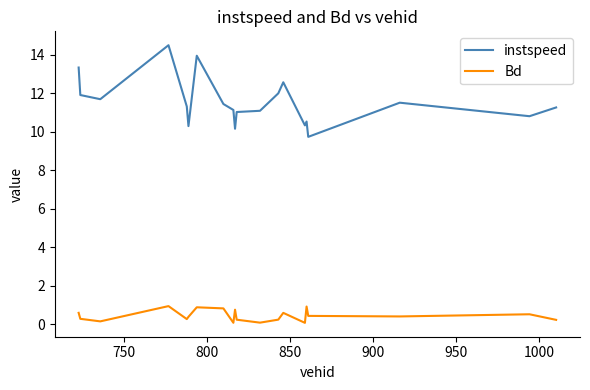

Which series has the largest range (max minus min)?

instspeed